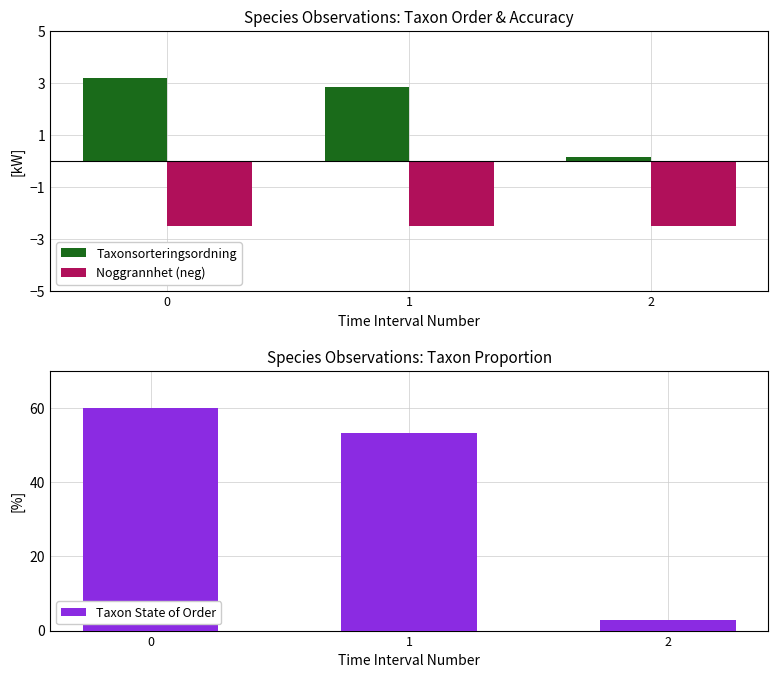

What are all the series names shown in the legend?

Taxonsorteringsordning, Noggrannhet (neg), Taxon State of Order